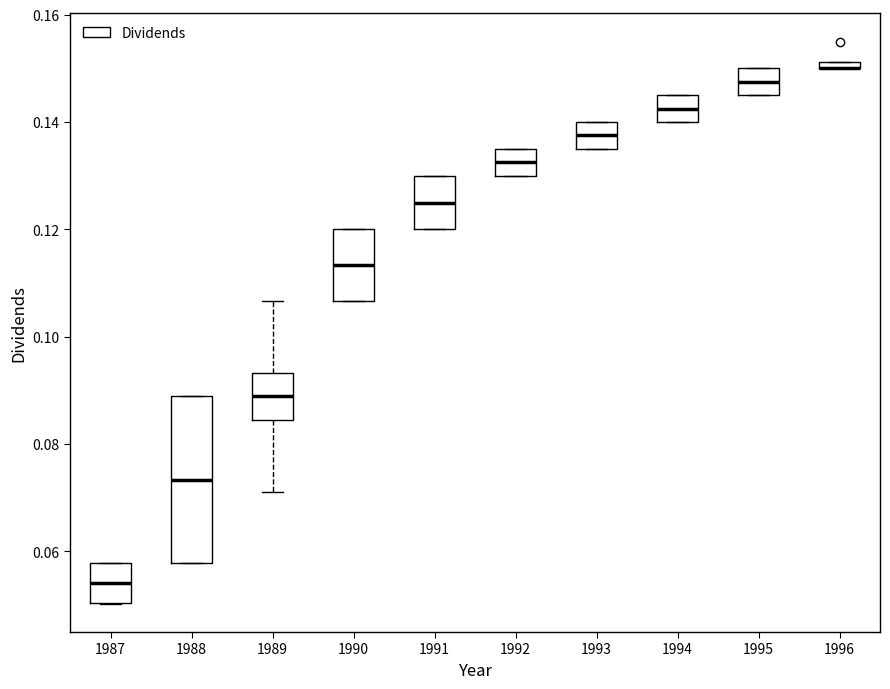

Where is the upper edge of the box at x = 1988 on the y-axis? The values are not printed on the chart, so give them approximately, as read against the axis.

0.088